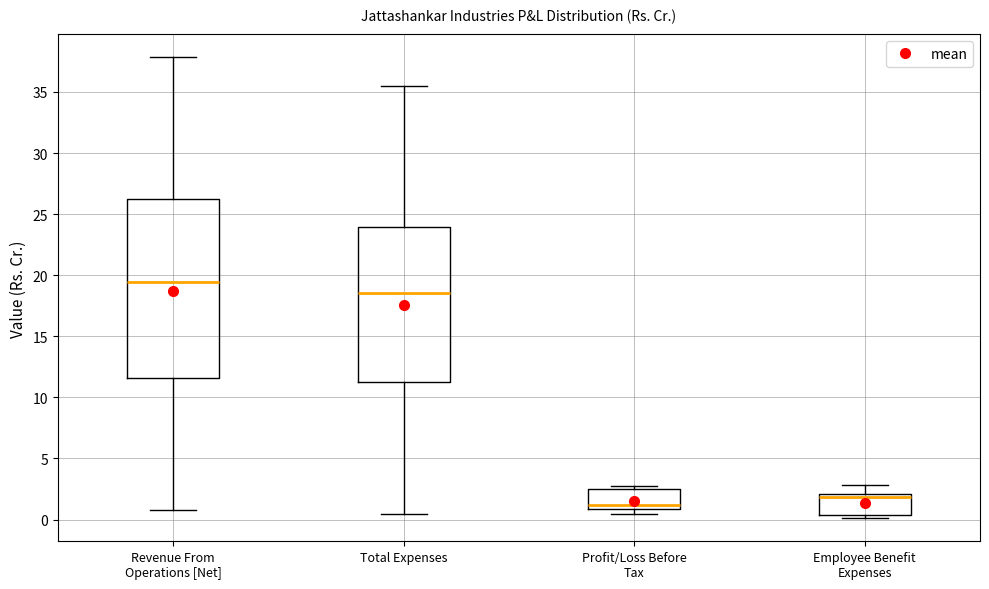

Reading left to right, read every box against the y-axis: the position of its median line, the range the box covers, and the ends of its whiskers. The values are not printed on the chart, so give them approximately, as read against the axis.

Revenue From Operations [Net]: median 19.5, box 11.5 to 26.0, whiskers 1.0 to 38.0
Total Expenses: median 18.5, box 11.5 to 24.0, whiskers 0.5 to 35.5
Profit/Loss Before Tax: median 1.0 (just above the box's lower edge), box 1.0 to 2.5, whiskers 0.5 to 3.0
Employee Benefit Expenses: median 2.0 (just below the box's upper edge), box 0.5 to 2.0, whiskers 0.0 to 3.0